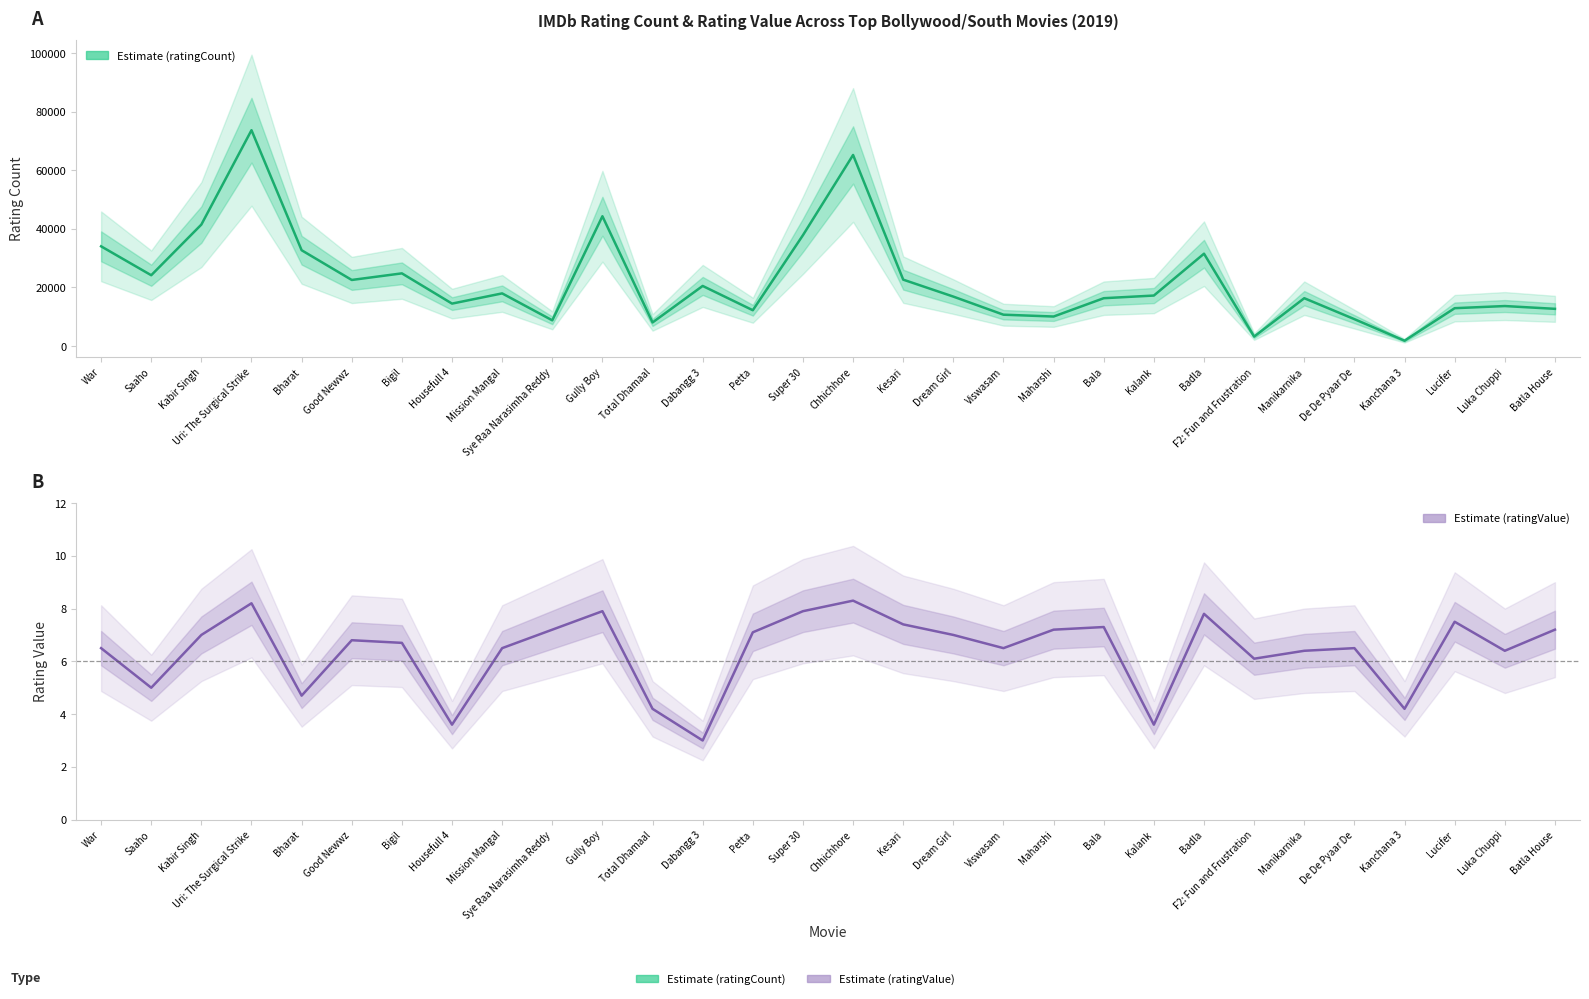

The ratingCount series shows 16317.0 at Bala. True or false?

True